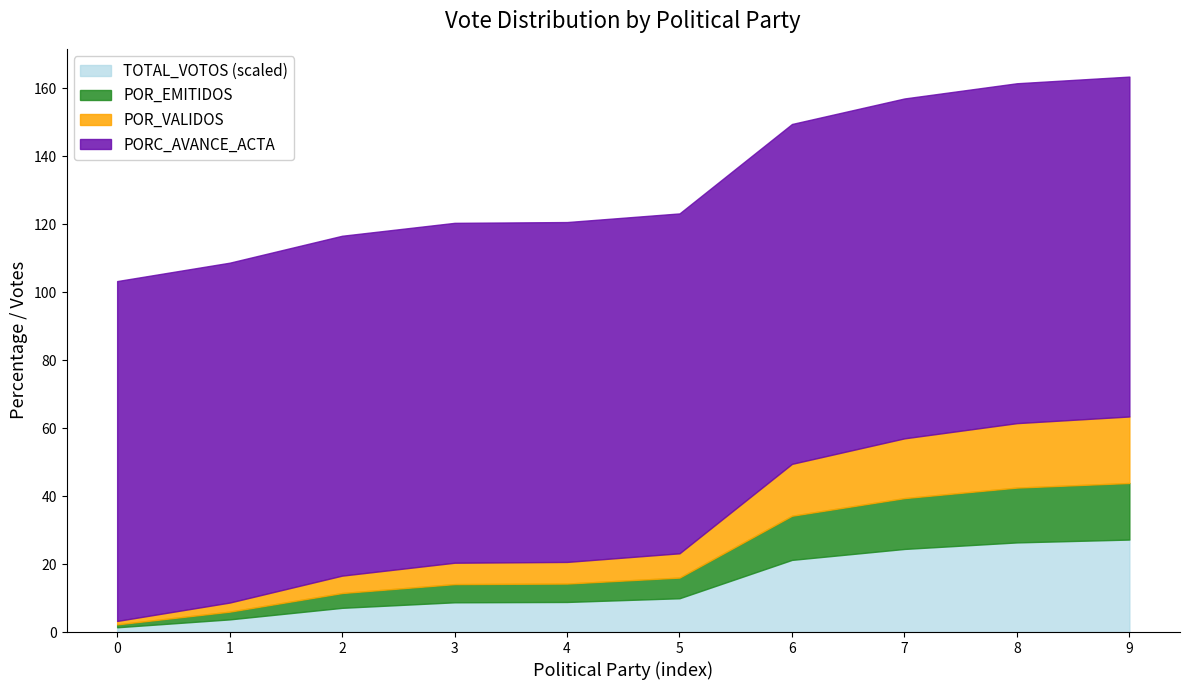

What is the total value across all series at 6?

149.5